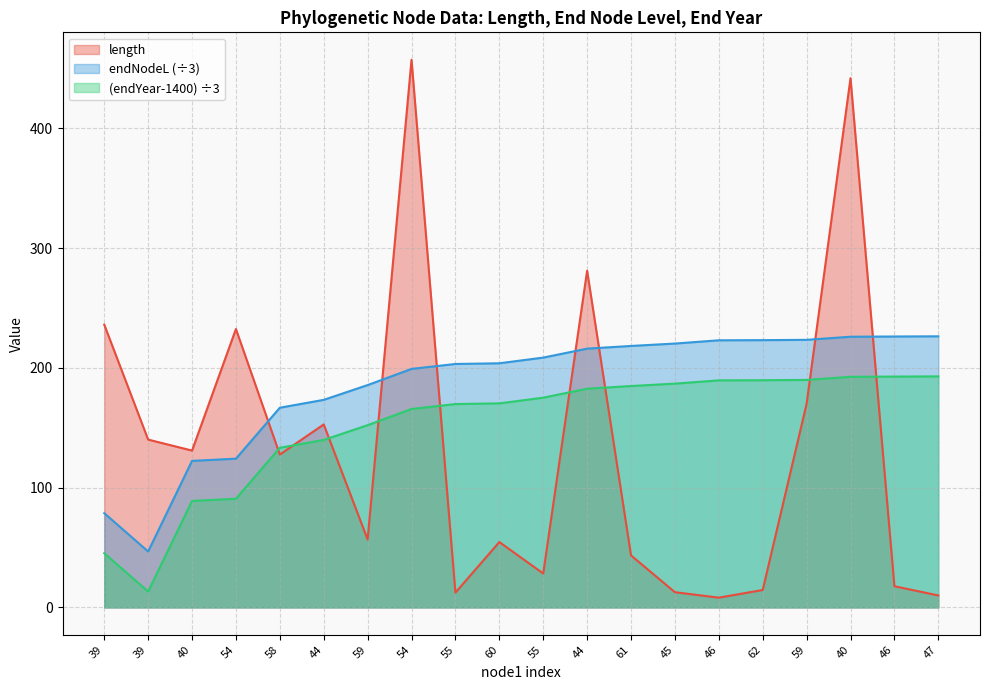

At which category is the sum across all series the highest?

40